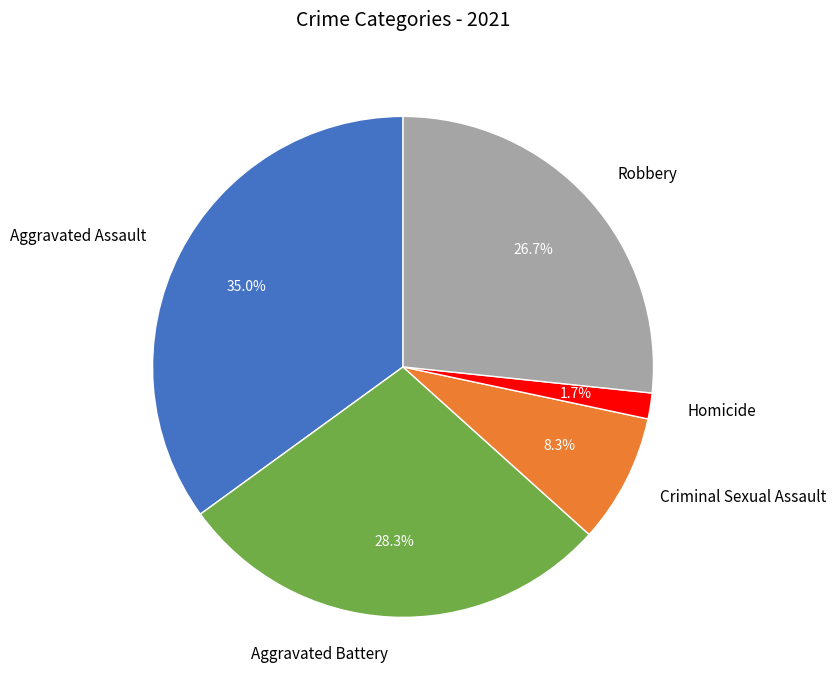

What is the ratio of the value at Aggravated Assault to the value at Criminal Sexual Assault?

4.2